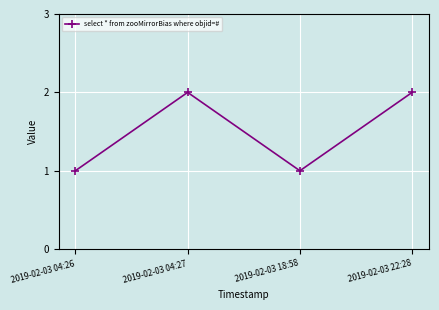

True or false: the data shows 2 at 2019-02-03 18:58.

False